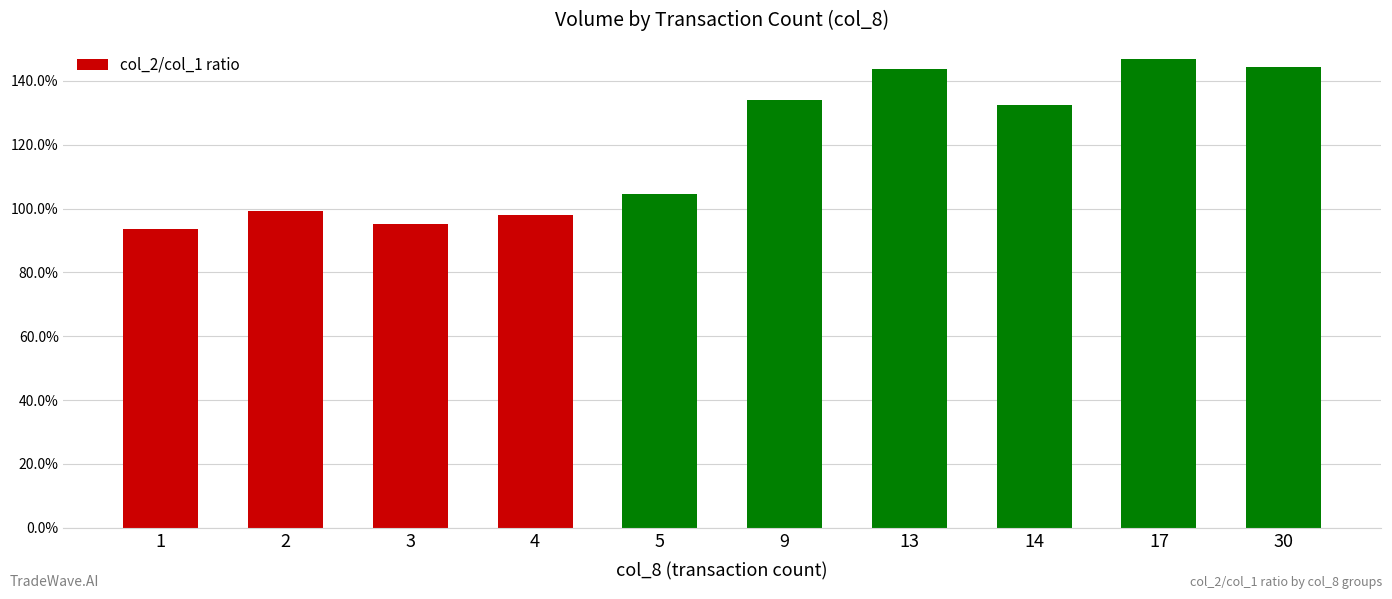

Reading right to left, extract all data points from this chart.

1.4	1.5	1.3	1.4	1.3	1.0	1.0	1.0	1.0	0.9